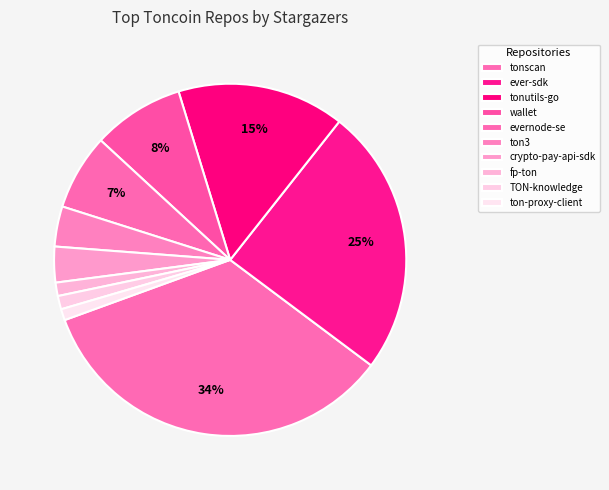

Count the number of slices in the pie.

10